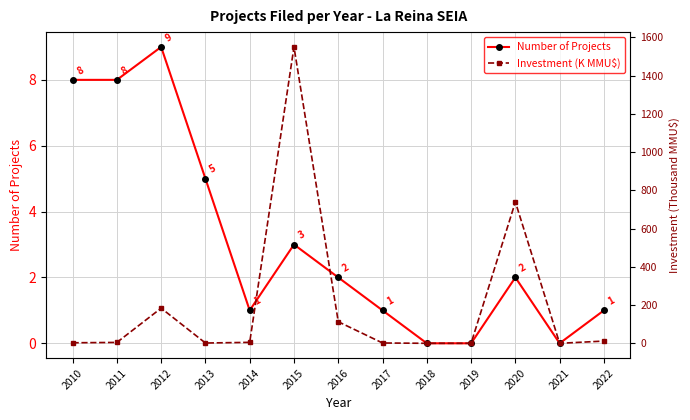

What is the total value across all series at 2022?

12.7